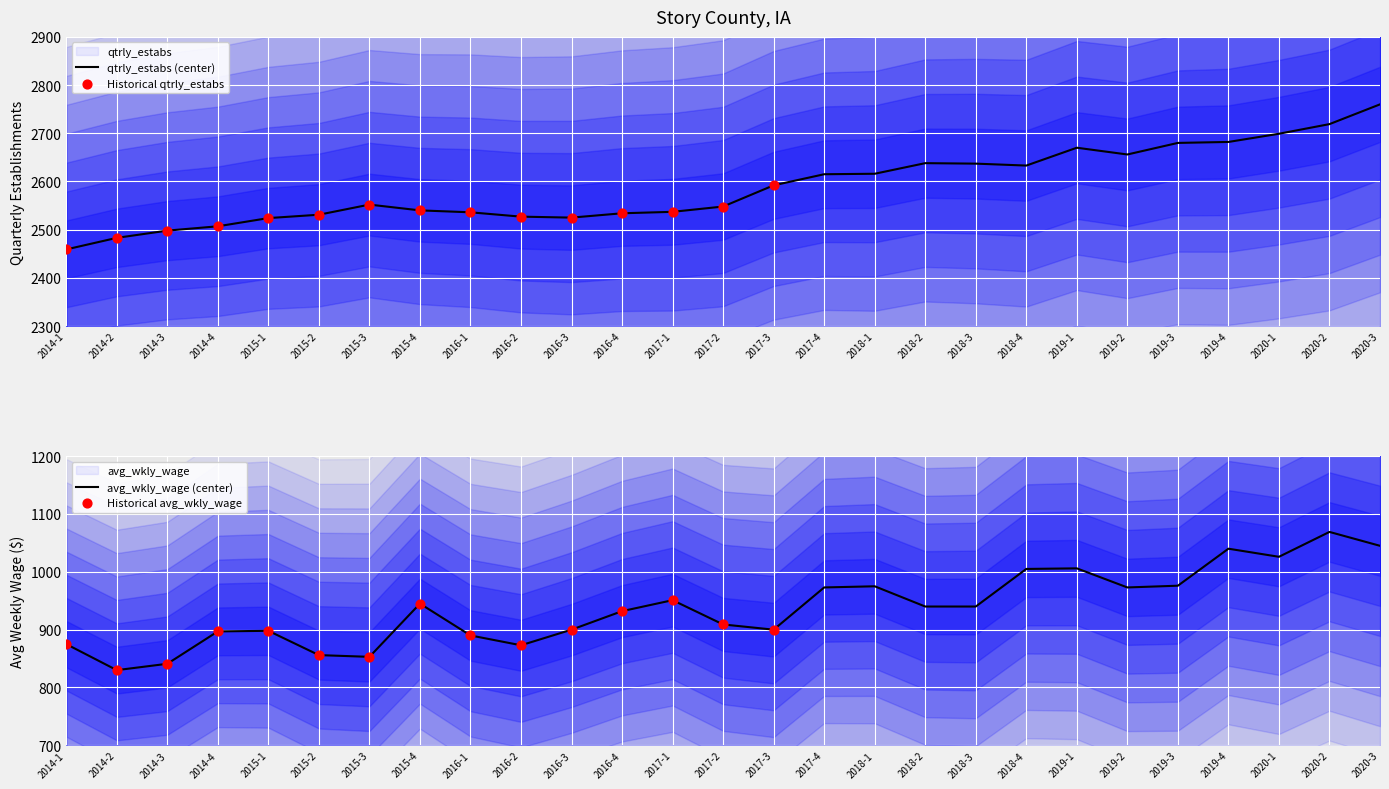

Which series has the largest Y range (max minus min)?

qtrly_estabs